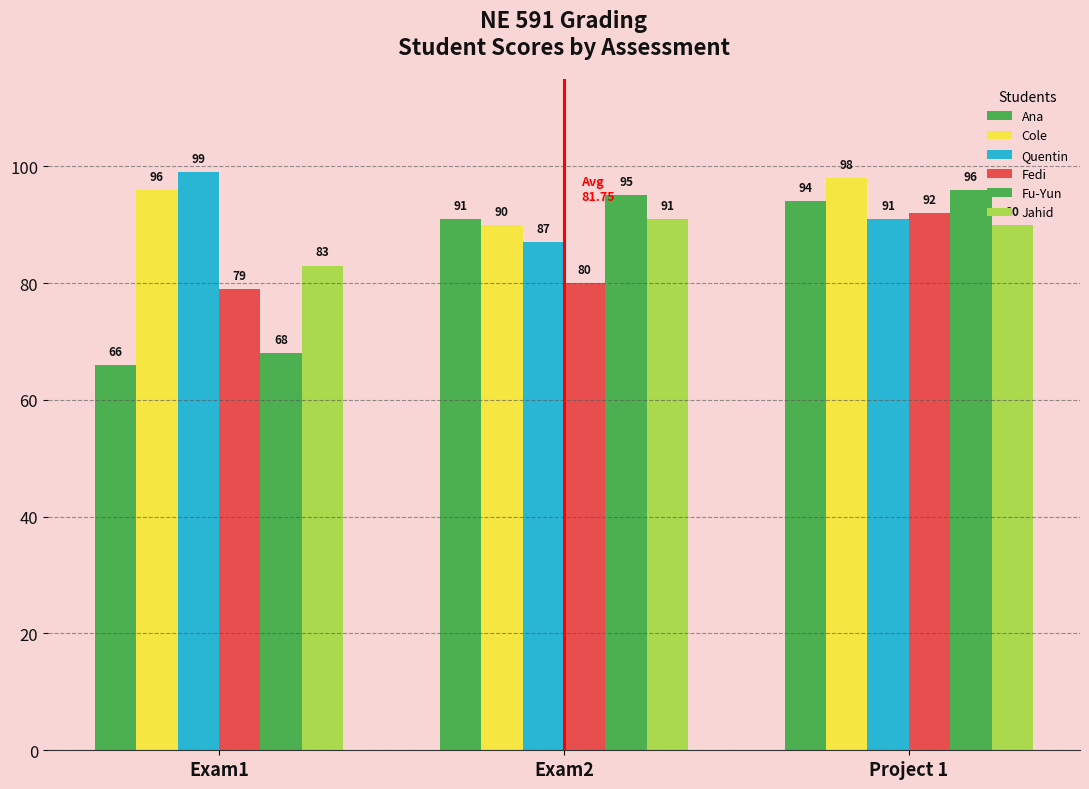

What is the label of the 2nd bar from the left?

Exam2